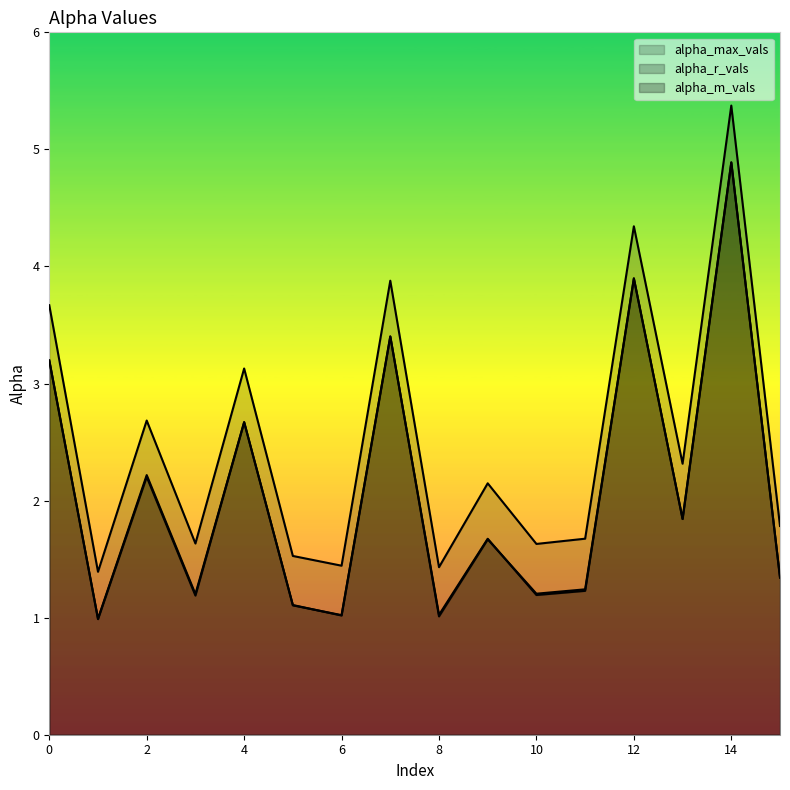

Does the chart display data point markers on the line(s)?

No